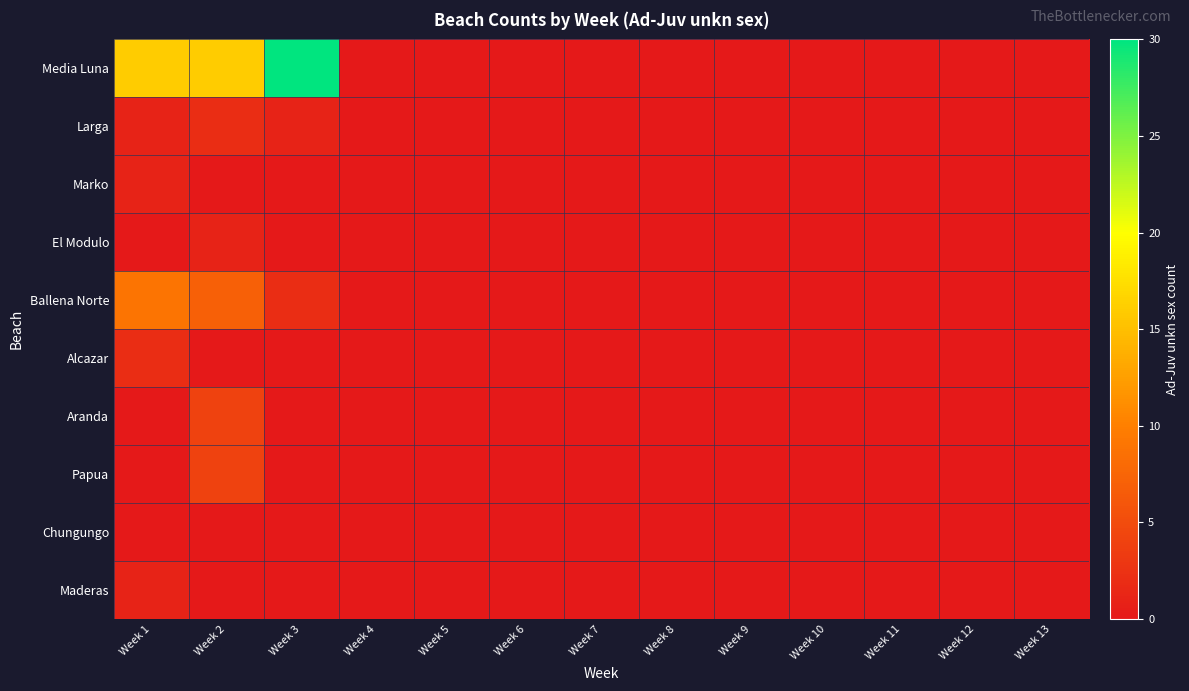

Reading left to right, list all the values displayed in this chart.

Media Luna: Week 1=16	Week 2=16	Week 3=30	Week 4=0	Week 5=0	Week 6=0	Week 7=0	Week 8=0	Week 9=0	Week 10=0	Week 11=0	Week 12=0	Week 13=0
Larga: Week 1=1	Week 2=2	Week 3=1	Week 4=0	Week 5=0	Week 6=0	Week 7=0	Week 8=0	Week 9=0	Week 10=0	Week 11=0	Week 12=0	Week 13=0
Marko: Week 1=1	Week 2=0	Week 3=0	Week 4=0	Week 5=0	Week 6=0	Week 7=0	Week 8=0	Week 9=0	Week 10=0	Week 11=0	Week 12=0	Week 13=0
El Modulo: Week 1=0	Week 2=1	Week 3=0	Week 4=0	Week 5=0	Week 6=0	Week 7=0	Week 8=0	Week 9=0	Week 10=0	Week 11=0	Week 12=0	Week 13=0
Ballena Norte: Week 1=9	Week 2=7	Week 3=2	Week 4=0	Week 5=0	Week 6=0	Week 7=0	Week 8=0	Week 9=0	Week 10=0	Week 11=0	Week 12=0	Week 13=0
Alcazar: Week 1=2	Week 2=0	Week 3=0	Week 4=0	Week 5=0	Week 6=0	Week 7=0	Week 8=0	Week 9=0	Week 10=0	Week 11=0	Week 12=0	Week 13=0
Aranda: Week 1=0	Week 2=4	Week 3=0	Week 4=0	Week 5=0	Week 6=0	Week 7=0	Week 8=0	Week 9=0	Week 10=0	Week 11=0	Week 12=0	Week 13=0
Papua: Week 1=0	Week 2=4	Week 3=0	Week 4=0	Week 5=0	Week 6=0	Week 7=0	Week 8=0	Week 9=0	Week 10=0	Week 11=0	Week 12=0	Week 13=0
Chungungo: Week 1=0	Week 2=0	Week 3=0	Week 4=0	Week 5=0	Week 6=0	Week 7=0	Week 8=0	Week 9=0	Week 10=0	Week 11=0	Week 12=0	Week 13=0
Maderas: Week 1=1	Week 2=0	Week 3=0	Week 4=0	Week 5=0	Week 6=0	Week 7=0	Week 8=0	Week 9=0	Week 10=0	Week 11=0	Week 12=0	Week 13=0